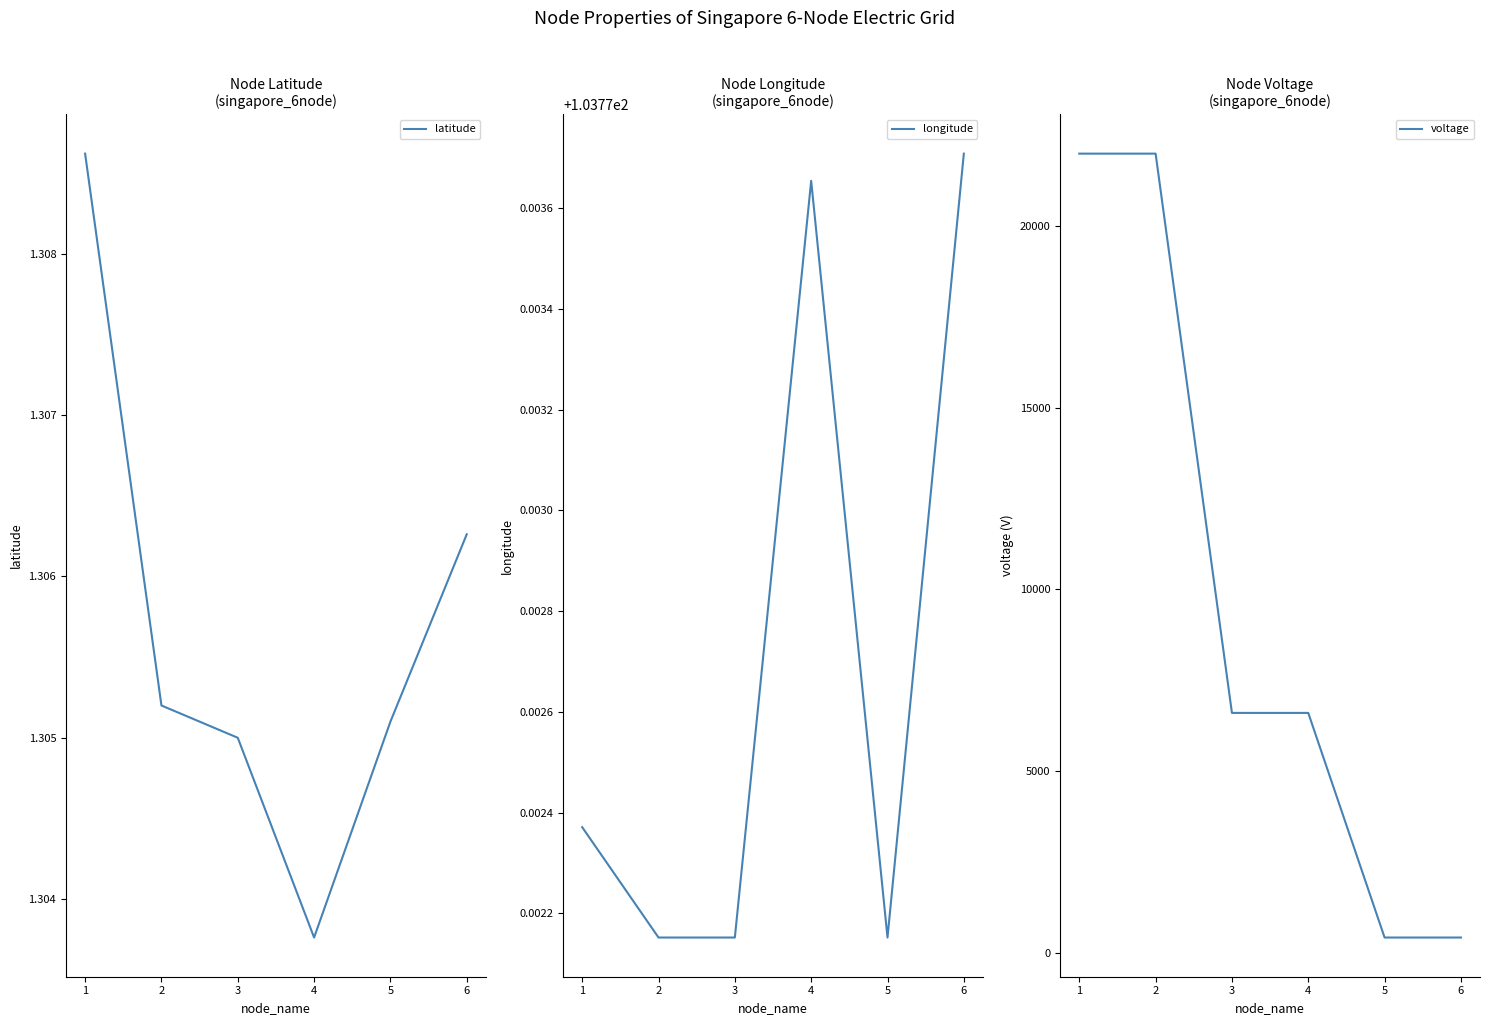

What is the total value across all series at 4?

6705.1